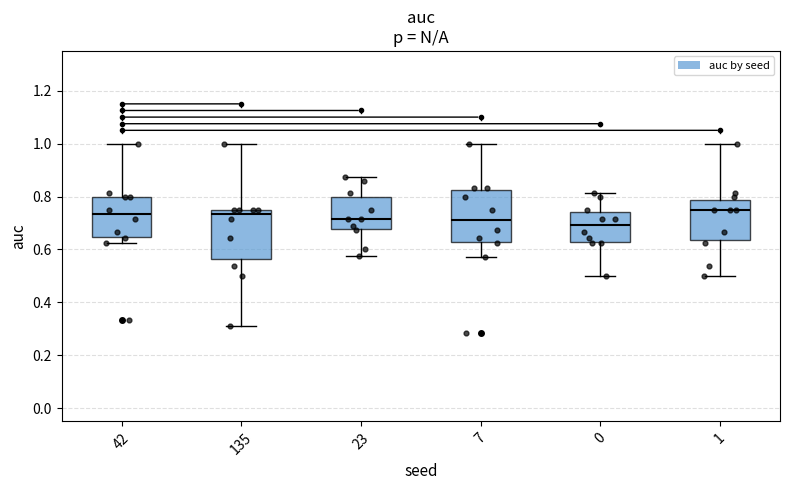

Reading left to right, transcribe this box plot: for each box, give where its median line is, the range the box spans, and where its two whiskers end, as read against the y-axis. The values are not printed on the chart, so give them approximately, as read against the axis.

42: median 0.74, box 0.64 to 0.80, whiskers 0.62 to 1.00
135: median 0.74, box 0.56 to 0.76, whiskers 0.32 to 1.00
23: median 0.72, box 0.68 to 0.80, whiskers 0.58 to 0.88
7: median 0.72, box 0.62 to 0.82, whiskers 0.58 to 1.00
0: median 0.70, box 0.62 to 0.74, whiskers 0.50 to 0.82
1: median 0.76, box 0.64 to 0.78, whiskers 0.50 to 1.00